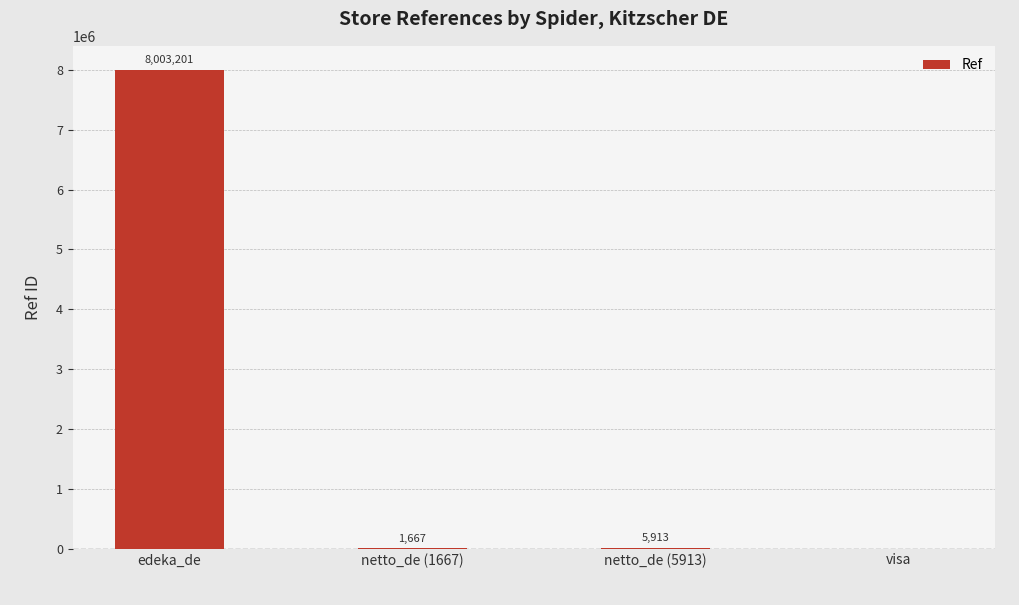

How many series are shown in this chart?

1